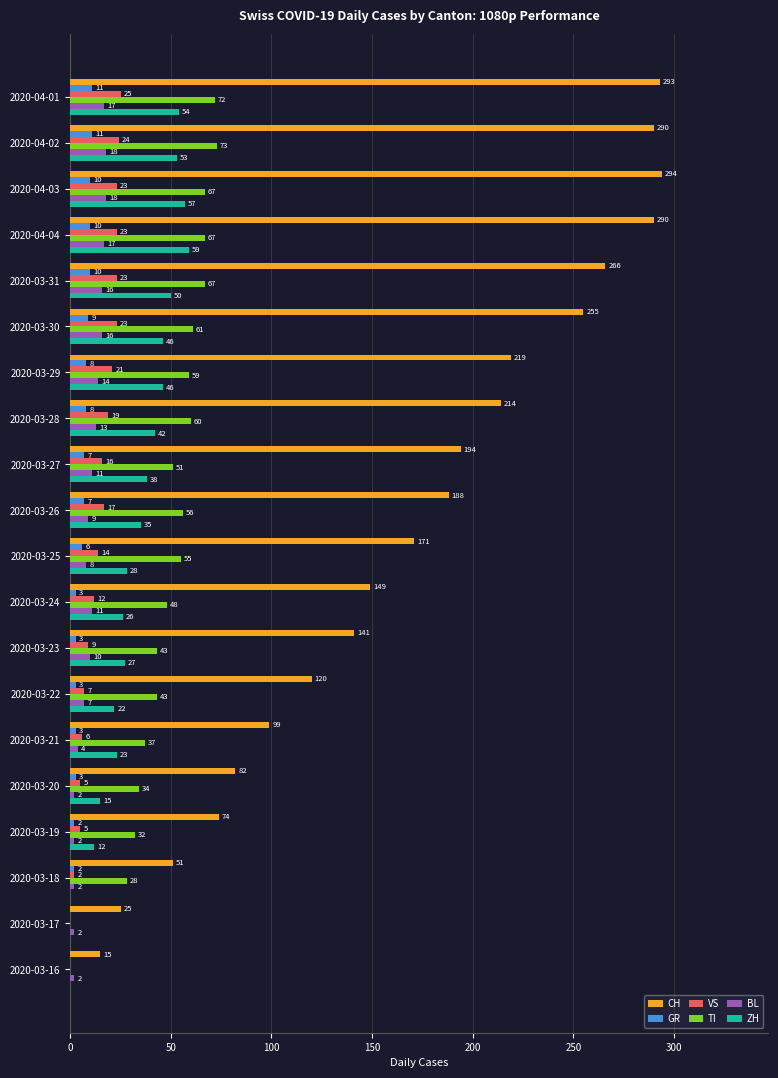

Between 2020-04-04 and 2020-03-23, which series saw the biggest shift?

CH